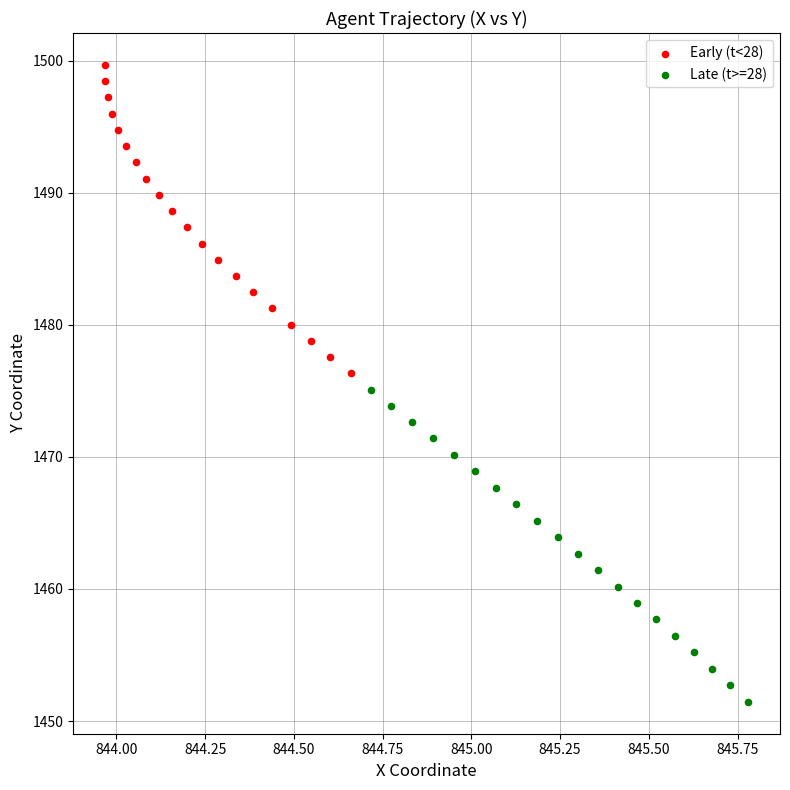

Which series reaches the maximum Y coordinate?

Early (t<28)